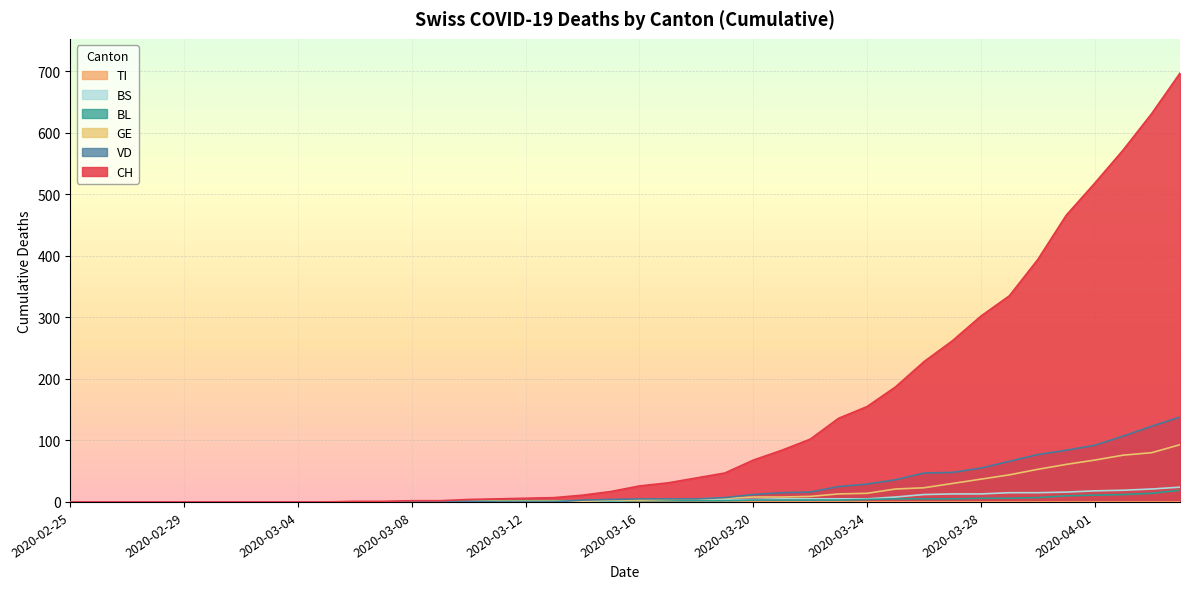

True or false: GE has a value of 0 at 2020-02-29.

True